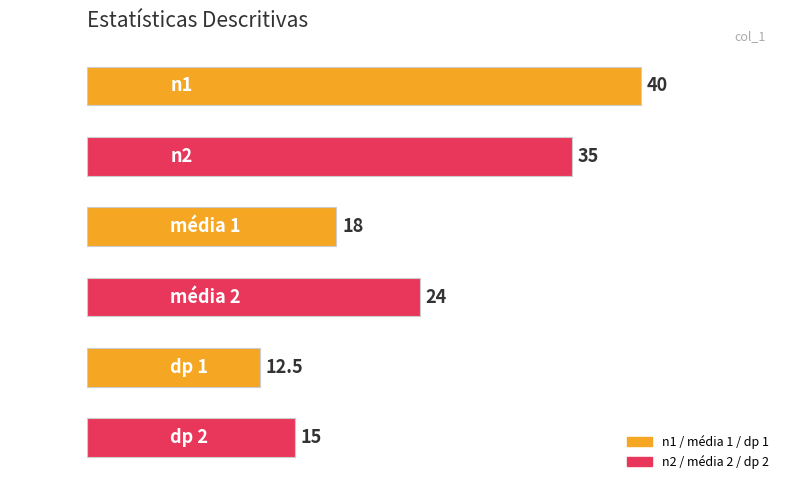

What is the change in value from média 1 to média 2?

+6.0